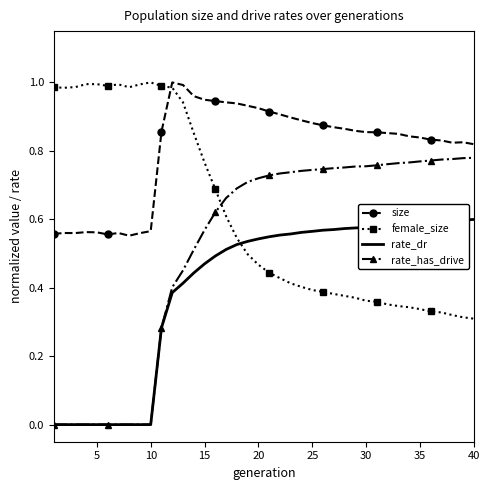

Count the rate_has_drive values in the range 0 to 1.

40